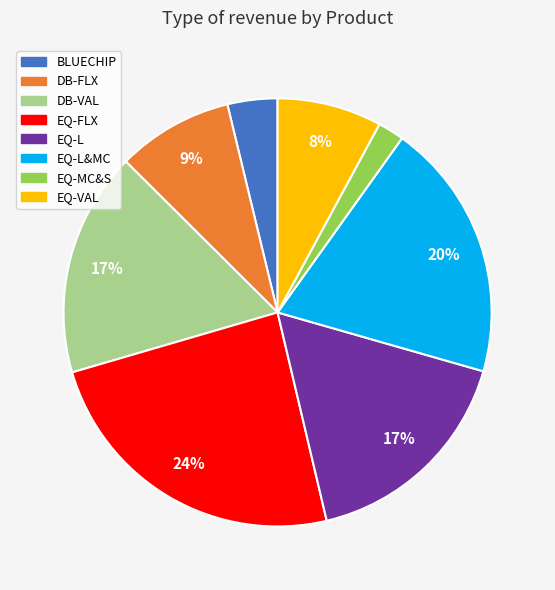

To the nearest percent, what is the average slice percentage?

12%